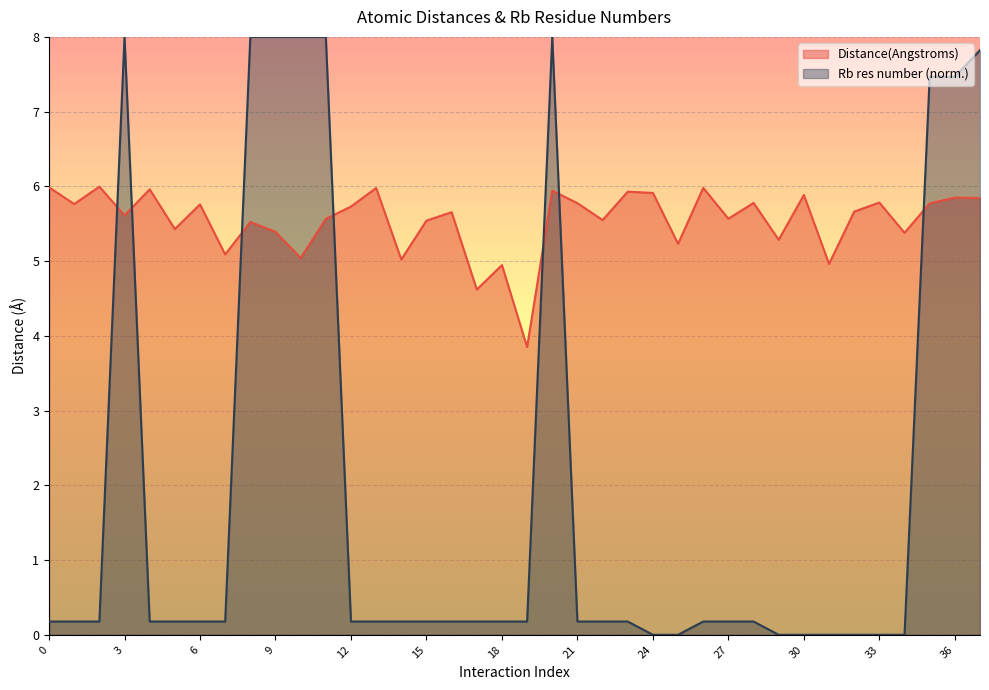

How many data points does each series have?

38